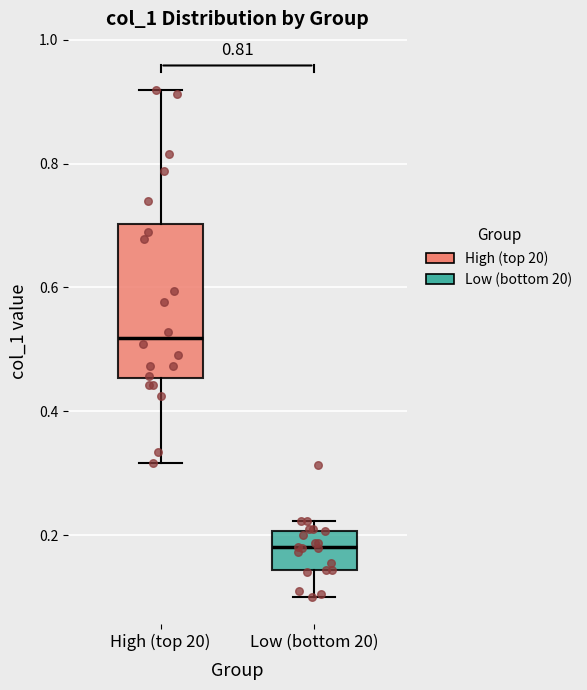

Reading left to right, read every box against the y-axis: the position of its median line, the range the box covers, and the ends of its whiskers. The values are not printed on the chart, so give them approximately, as read against the axis.

High (top 20): median 0.52, box 0.46 to 0.70, whiskers 0.32 to 0.92
Low (bottom 20): median 0.18, box 0.14 to 0.20, whiskers 0.10 to 0.22